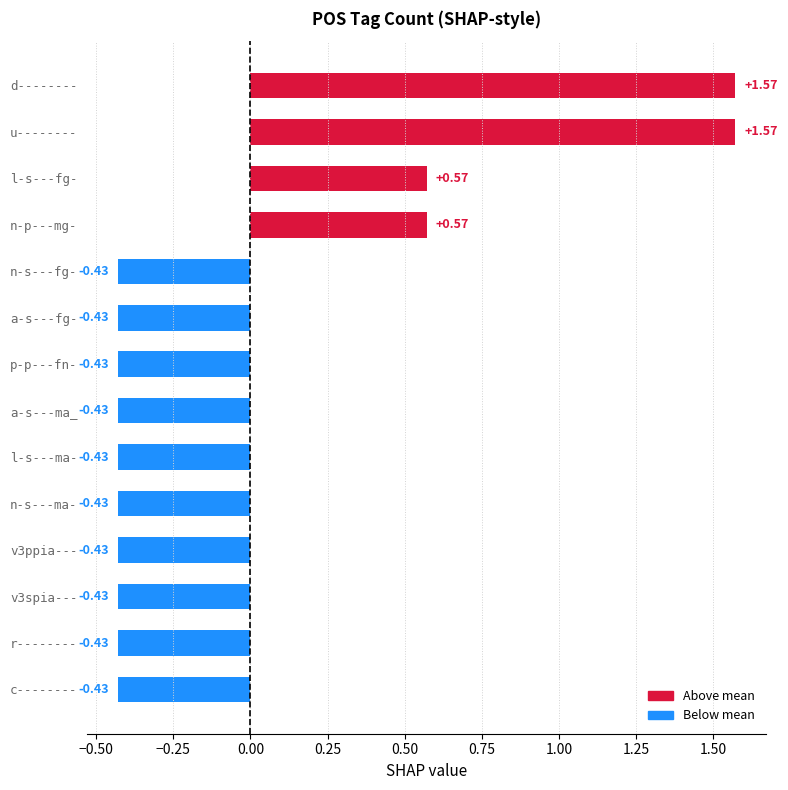

What is the label of the 2nd bar from the bottom?

r--------